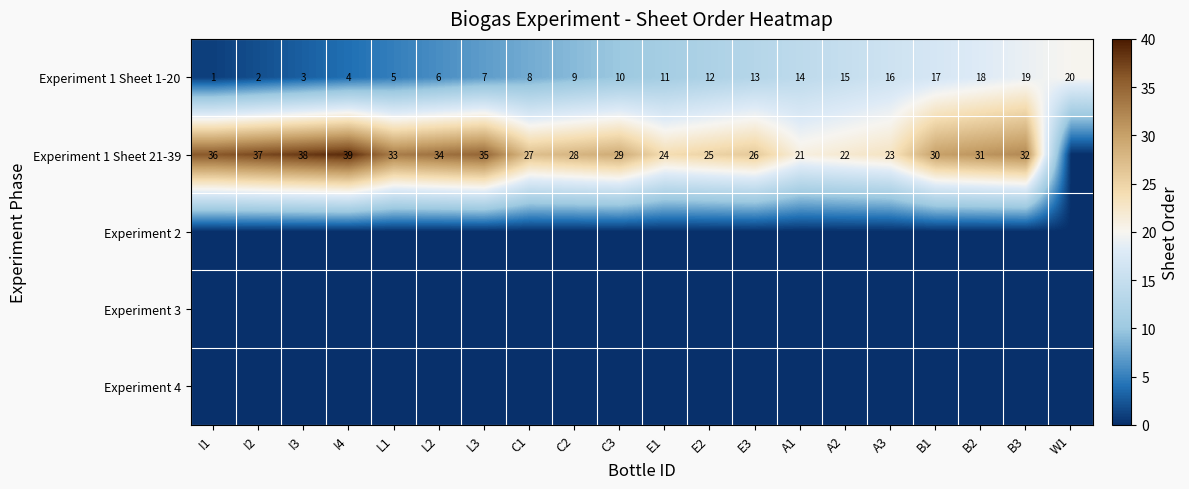

At which category is the sum across all series the highest?

B3